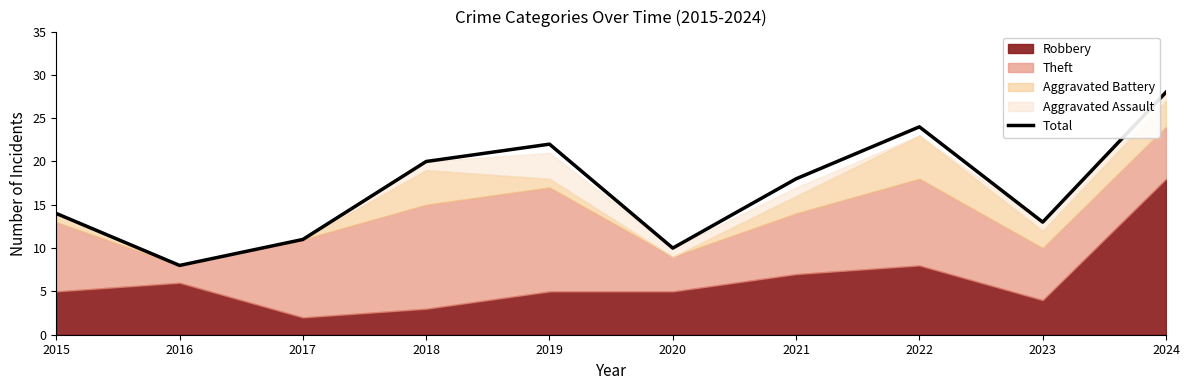

Count the number of categories in the chart.

10